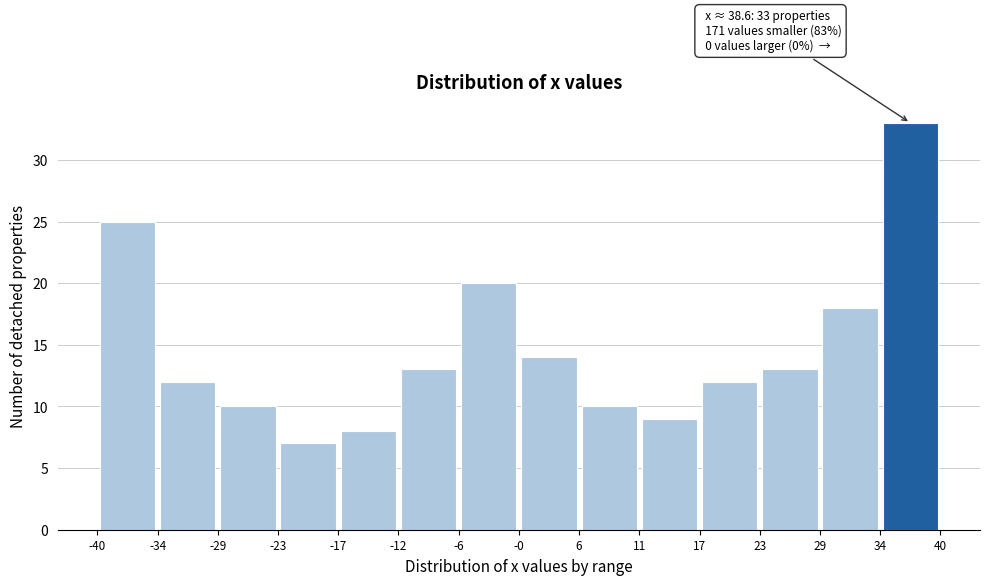

Over which range of the x-axis is the bar tallest?

34 to 40